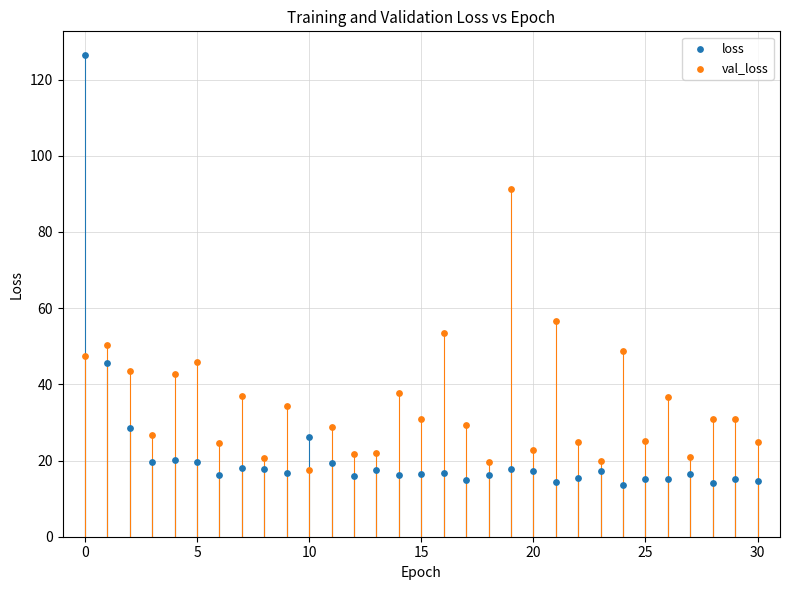

Which series reaches the maximum Y coordinate?

loss